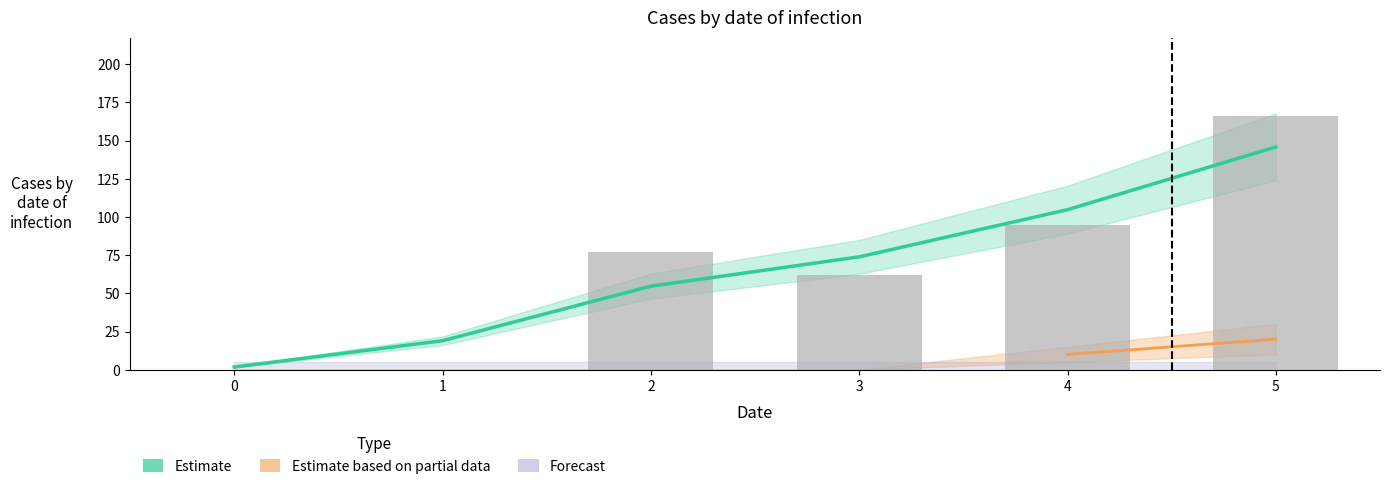

Between 0 and 2, which is larger?

2